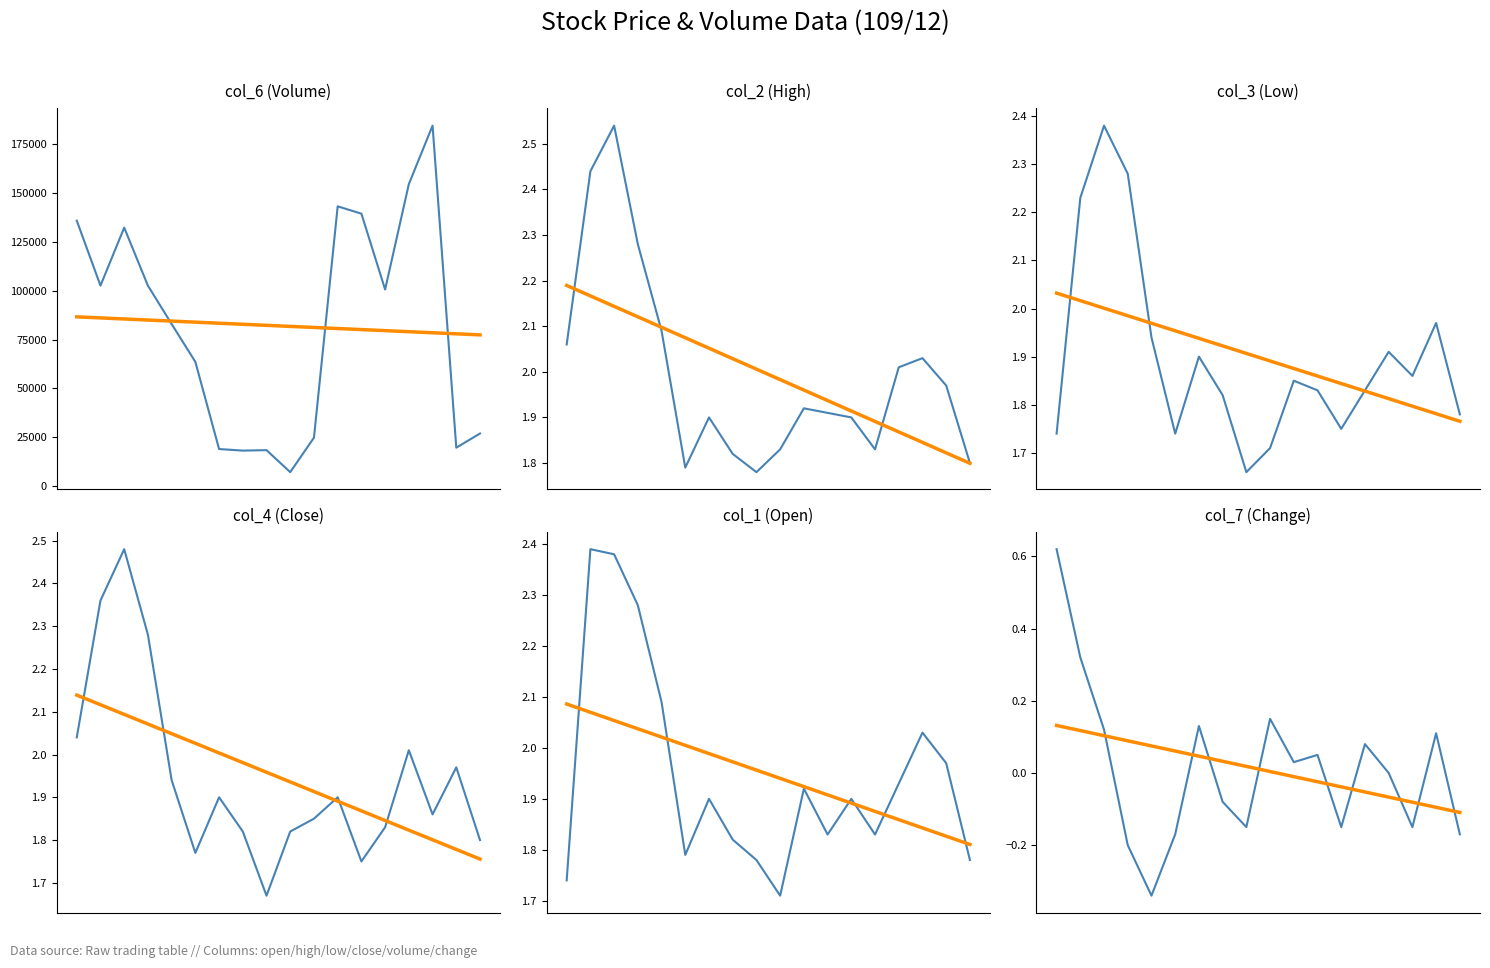

What is the sum of the col_7 values at 109/12/10 and 109/12/18?

-0.3